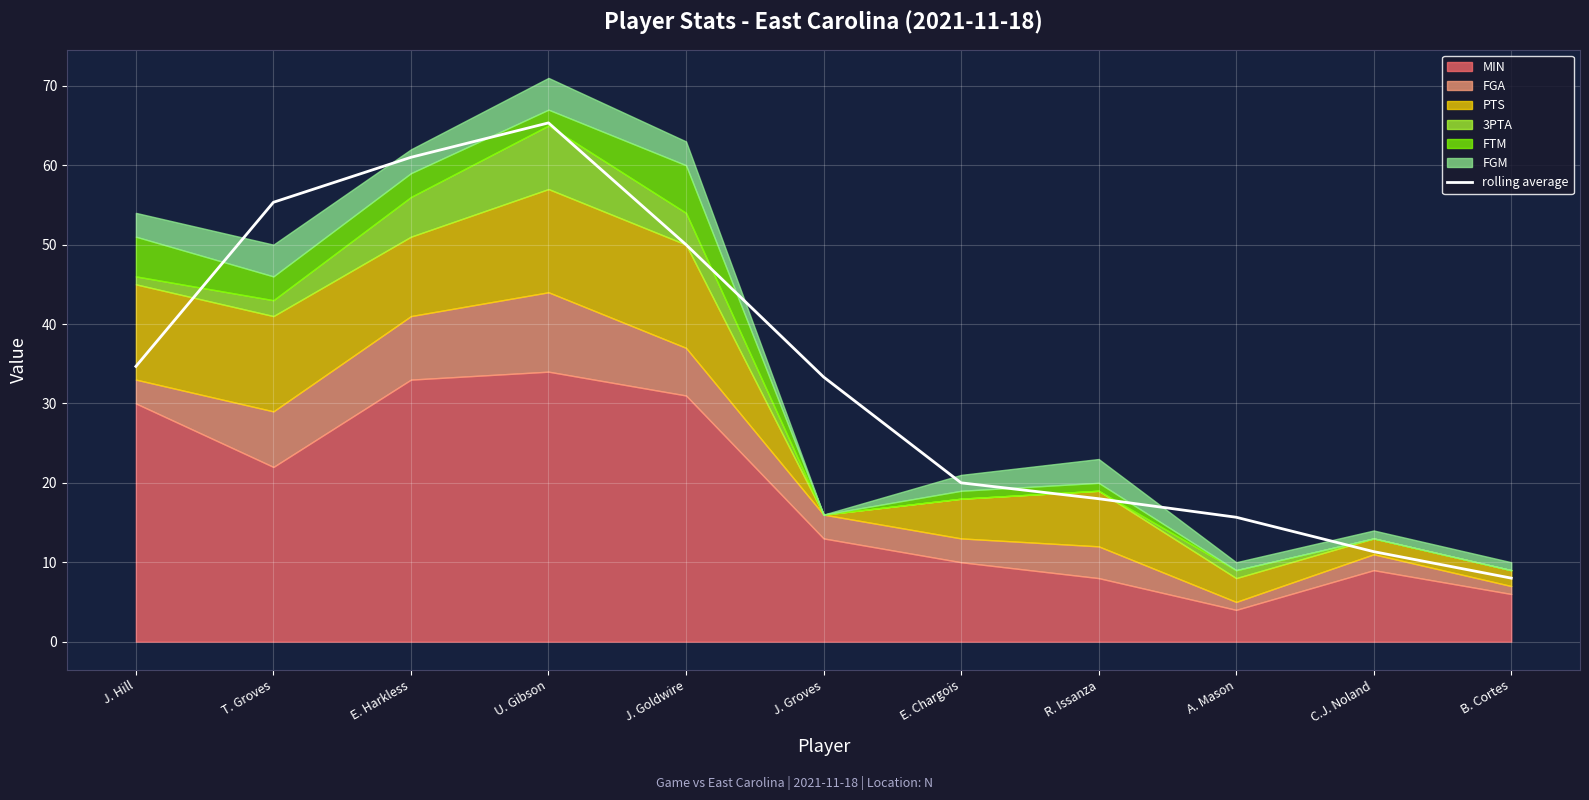

How many lines are shown in the chart?

1